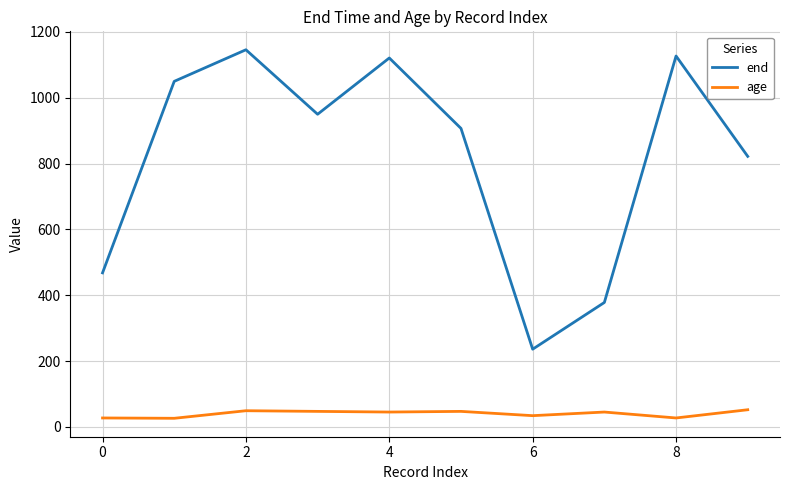

How many lines are shown in the chart?

2